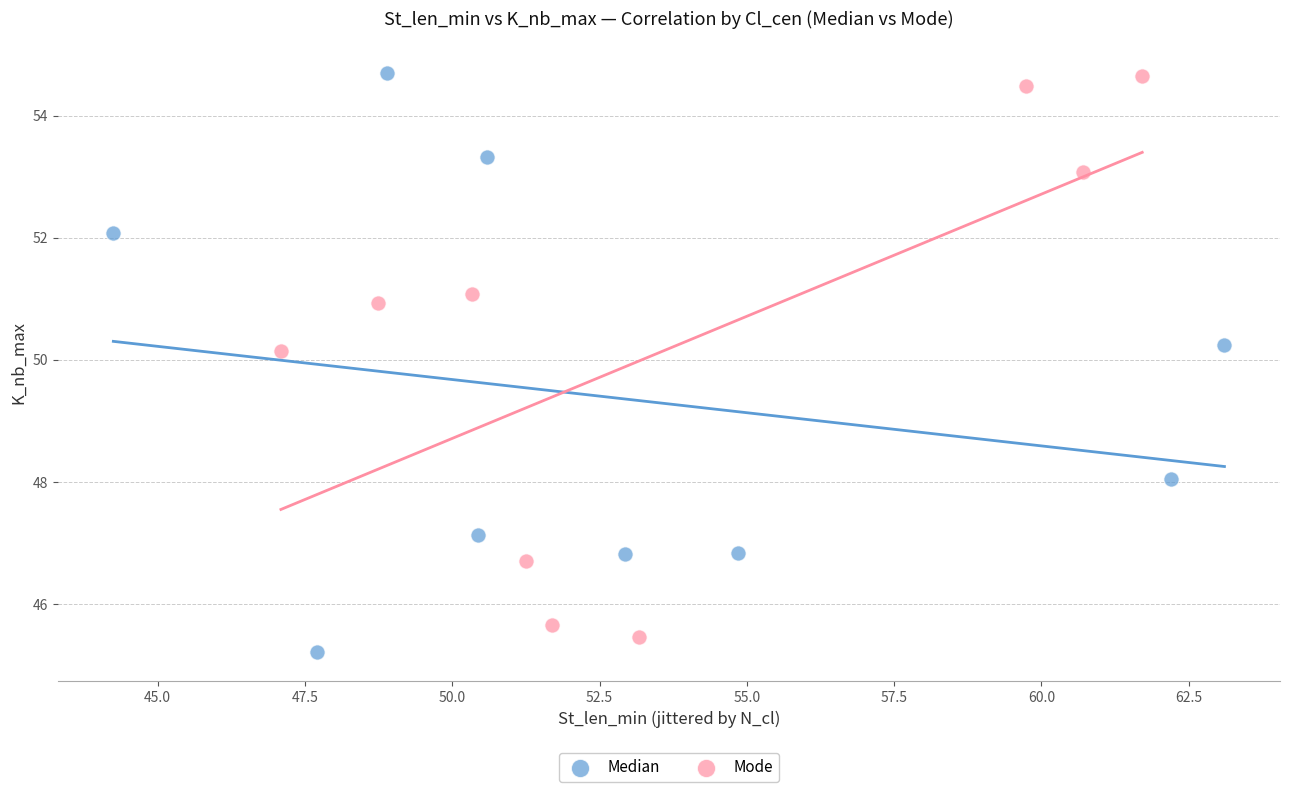

Which series contains the lowest Y value?

Median